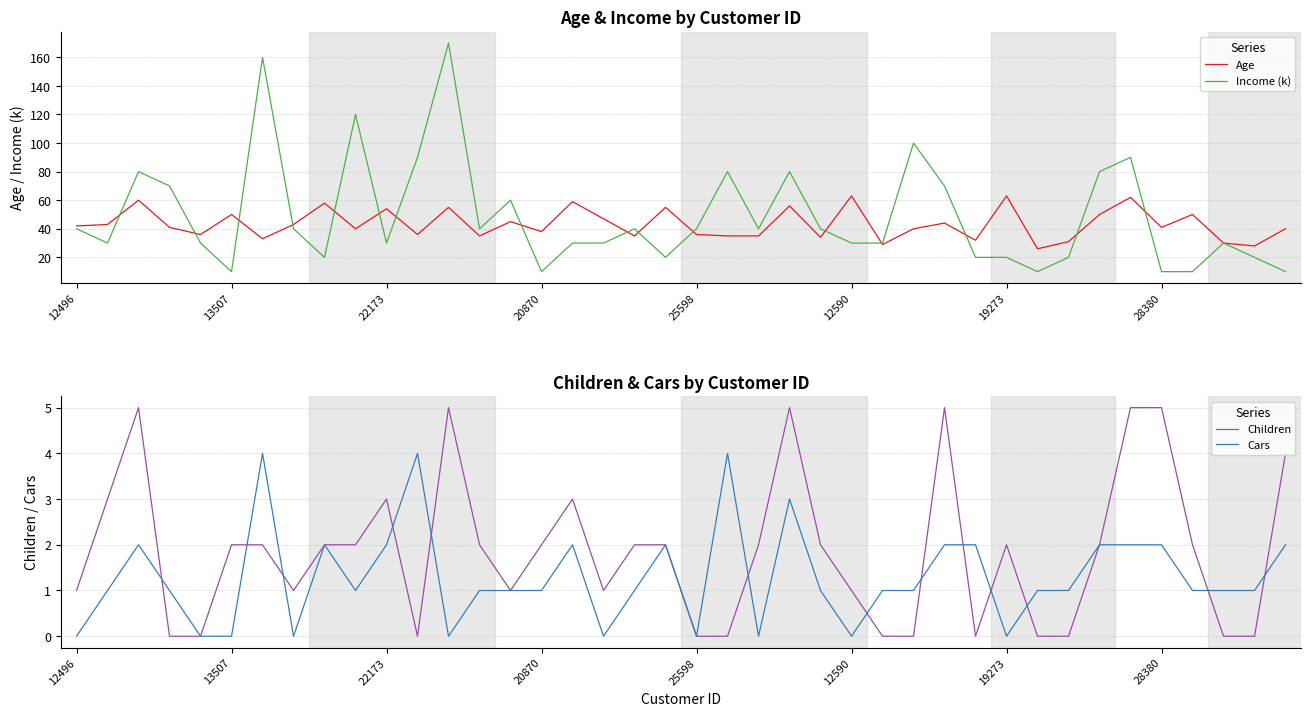

What is the lowest value of the Age series?

26